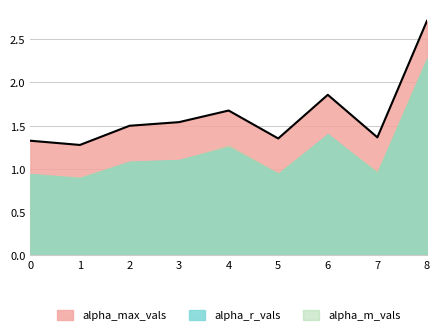

The alpha_max_vals series shows 3.3 at 6. True or false?

False